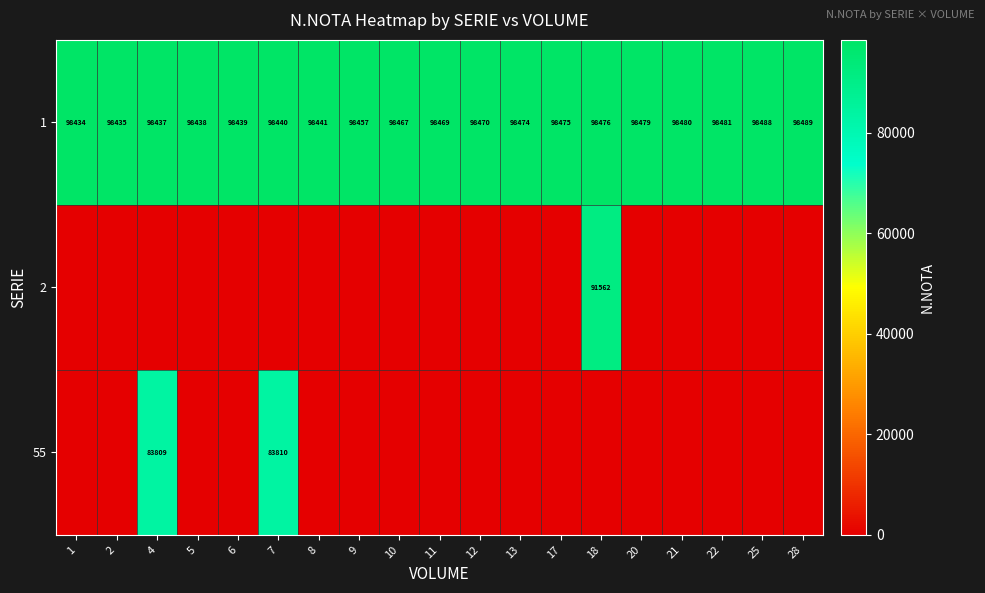

Is it true that 1 equals 47367 at 9?

False